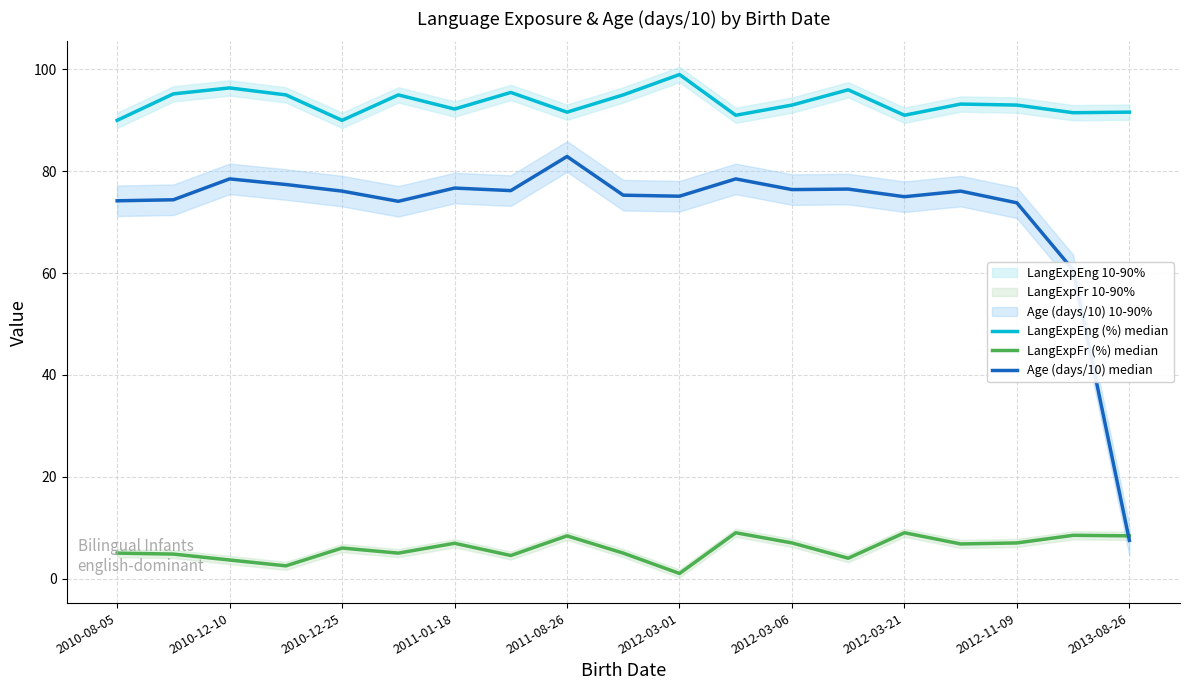

What is the sum of all Age (days/10) median values?

1365.3